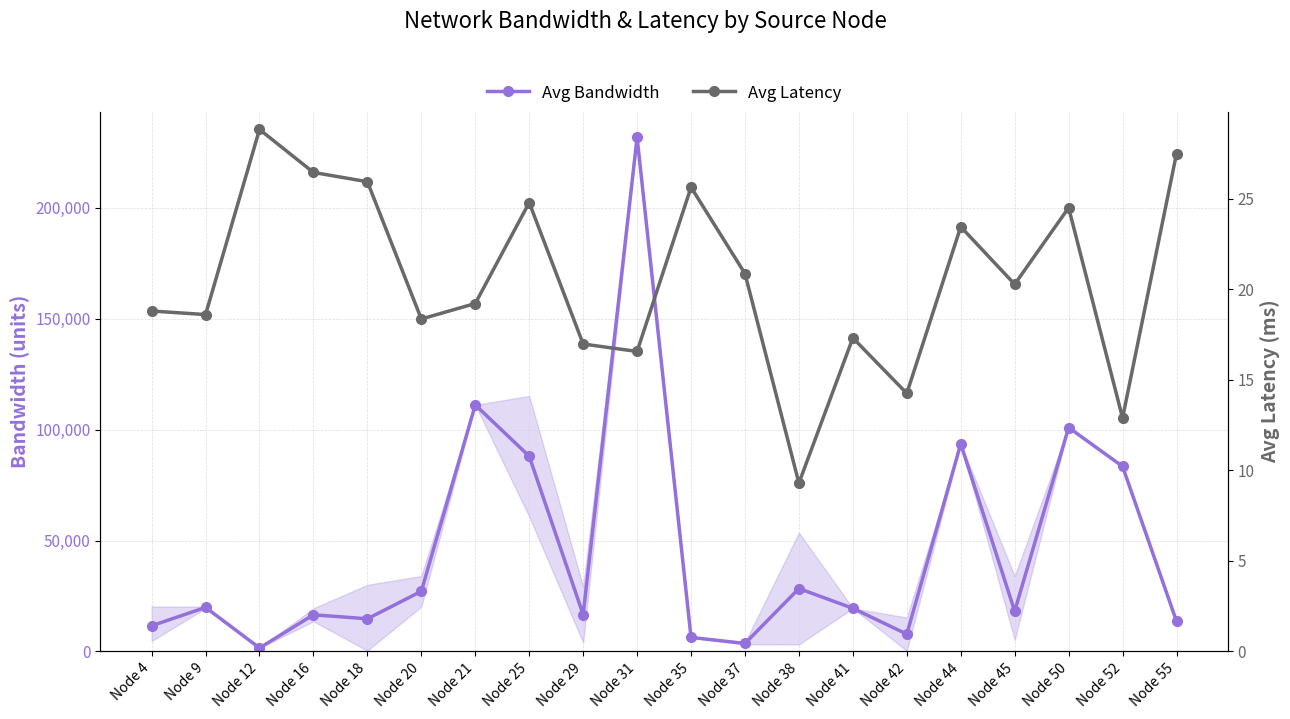

What is the average value of the Avg Bandwidth series?

45690.2